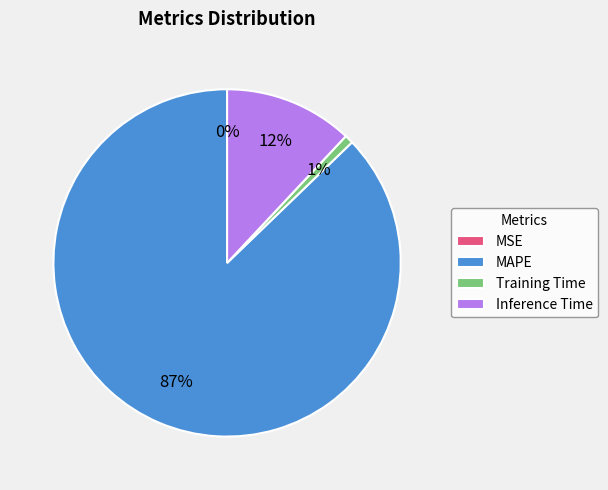

To the nearest percent, what is the difference between the Inference Time and MAPE slice percentages?

75%